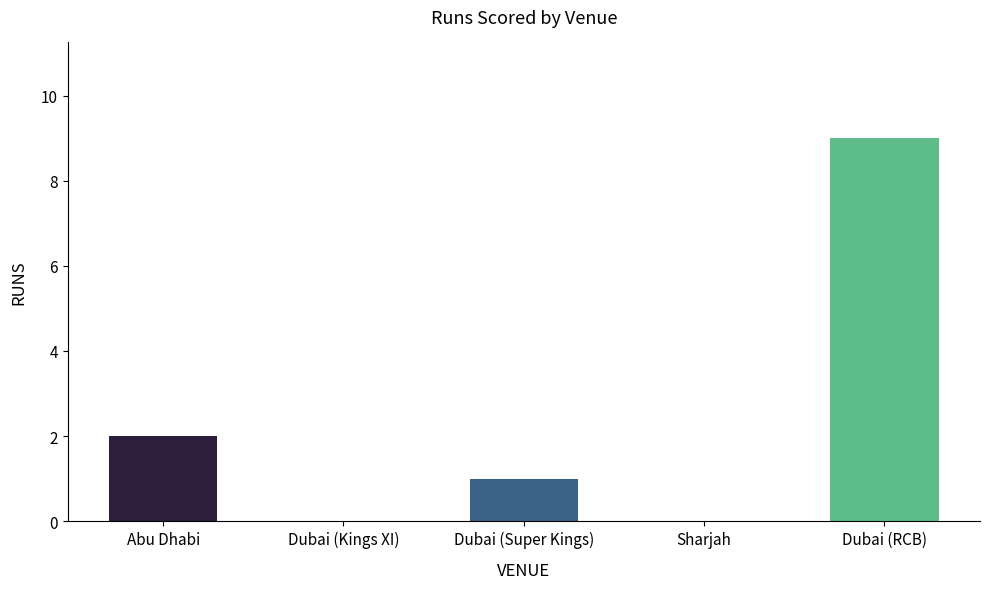

Approximately how many times larger is the value at Dubai (RCB) compared to Abu Dhabi?

4.5